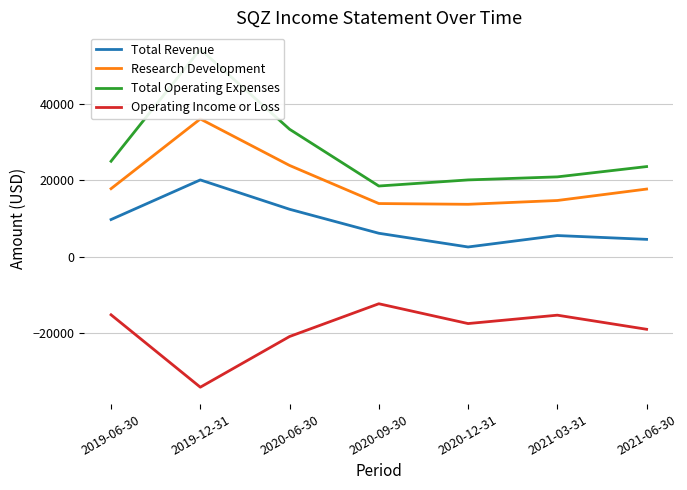

How many interior local peaks does the Research Development series have?

1